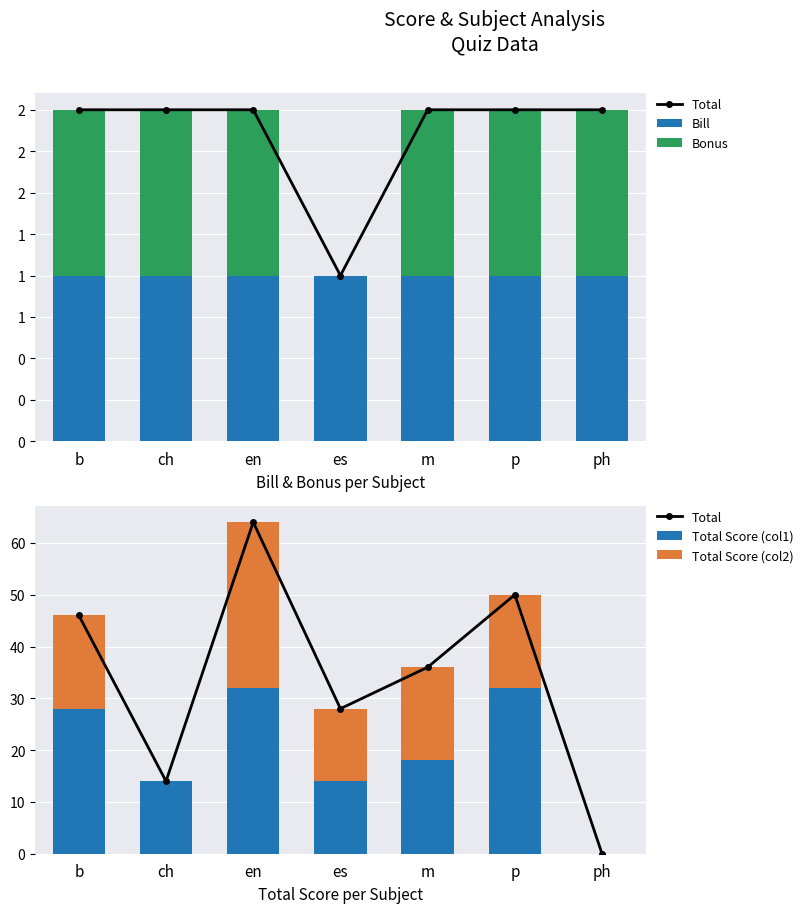

What is the value of the Total Score (col1) bar at the 6th from the left?

32